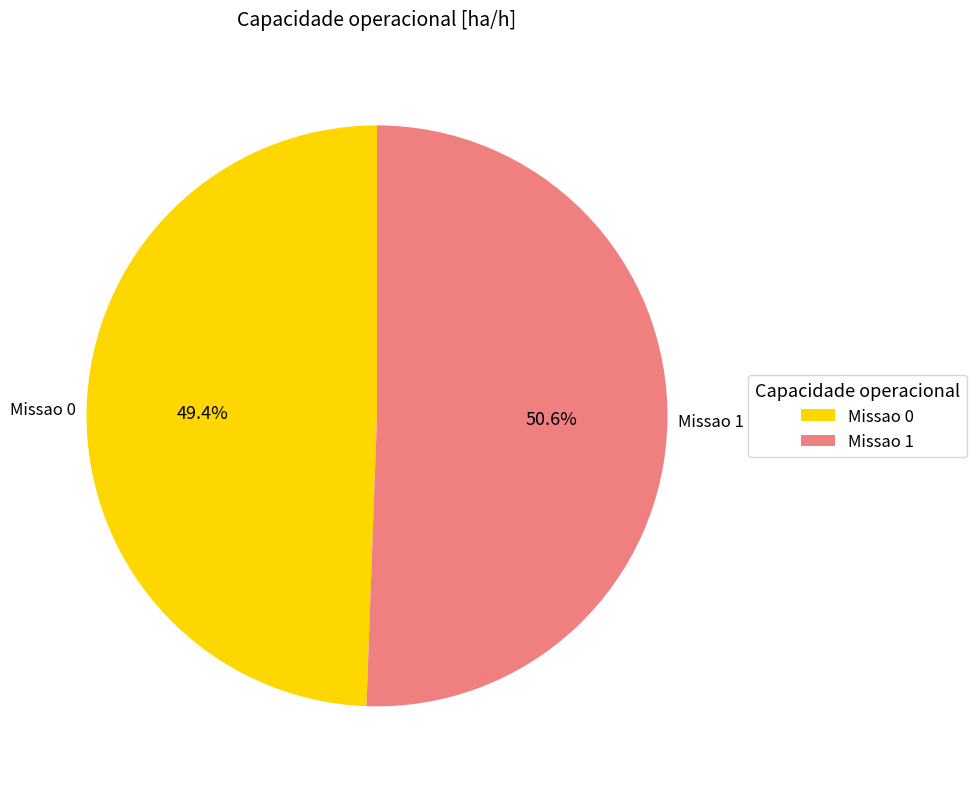

True or false: Missao 0 accounts for 64% of the total.

False